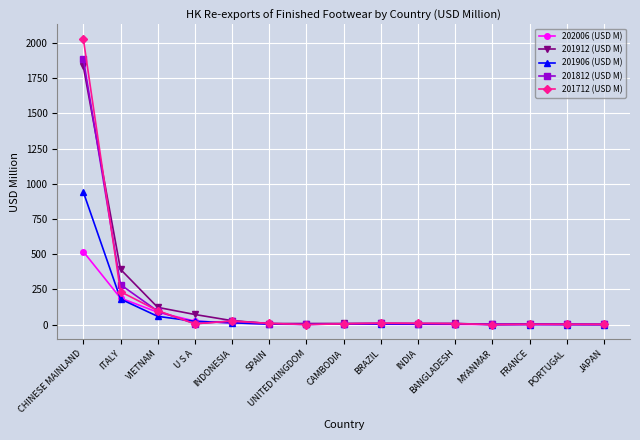

How many series are shown in this chart?

5